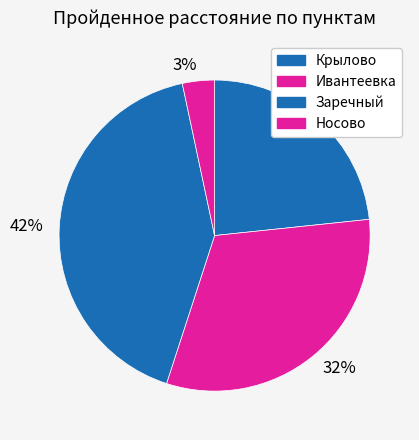

Is the sum of 23% and 3% greater than half?

No